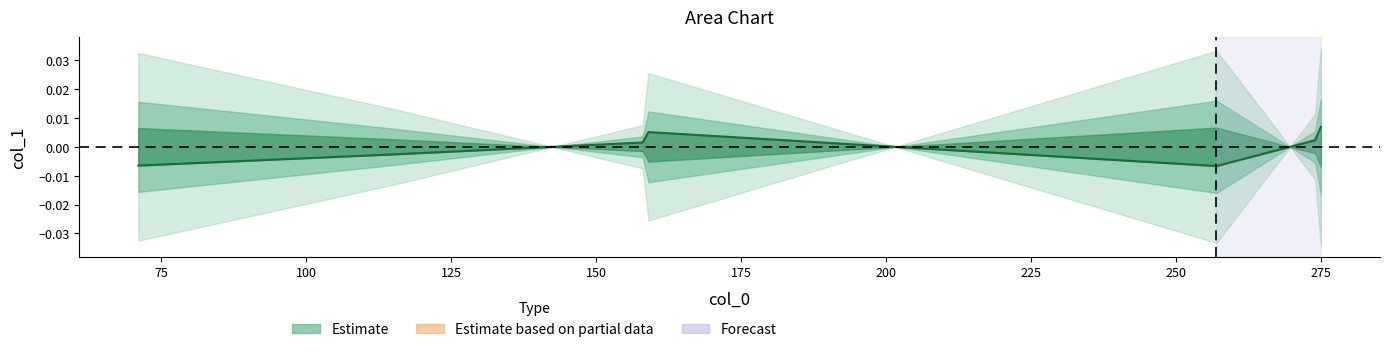

How many lines are shown in the chart?

1